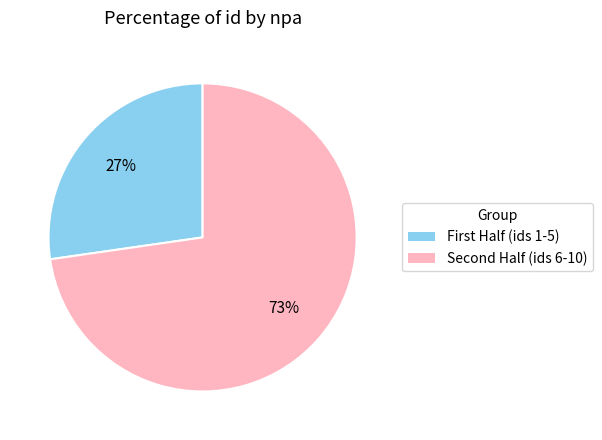

Rank the categories by value from highest to lowest.

Second Half (ids 6-10), First Half (ids 1-5)